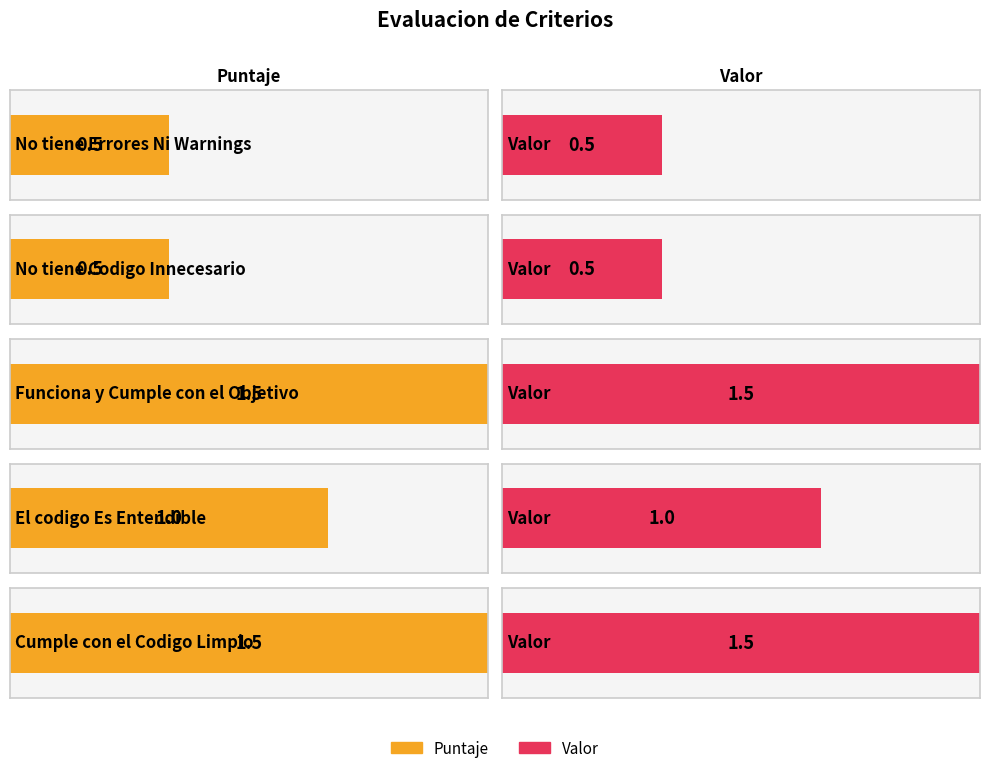

Which category has the highest value in the Valor series?

Funciona y Cumple con el Objetivo